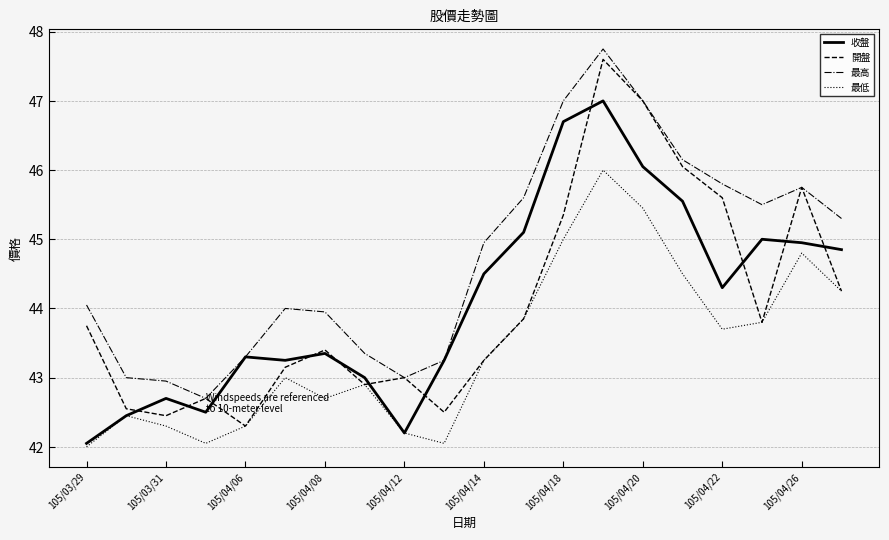

How many values in the 收盤 series are below 44?

10